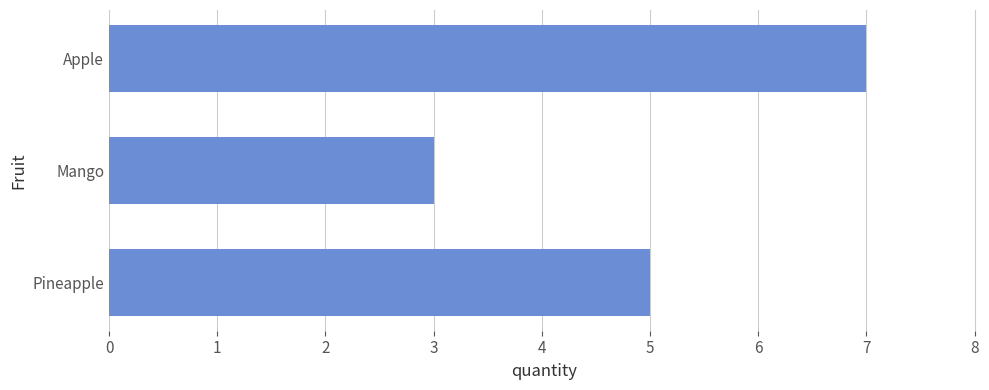

Is it true that the value at Apple is 11?

False